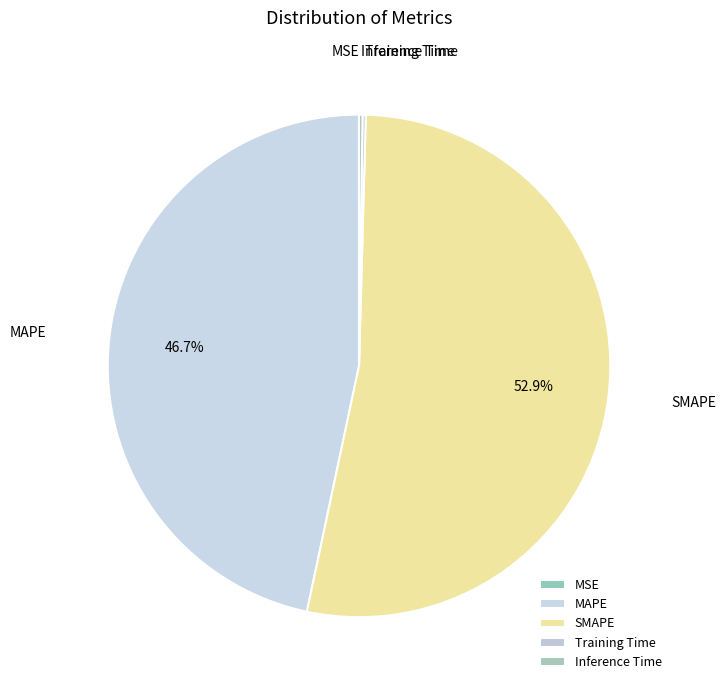

Does any single category account for the majority?

Yes